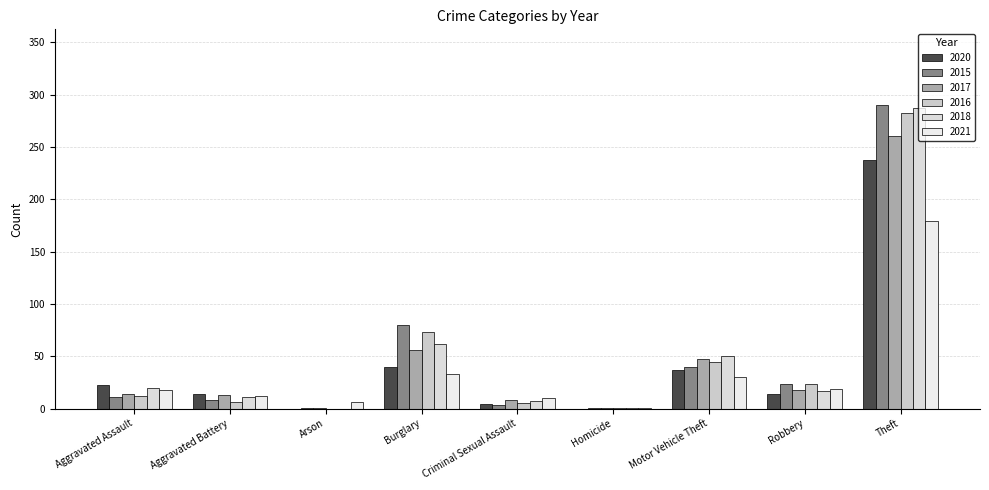

What is the value of the 2016 bar at the 8th from the left?

24